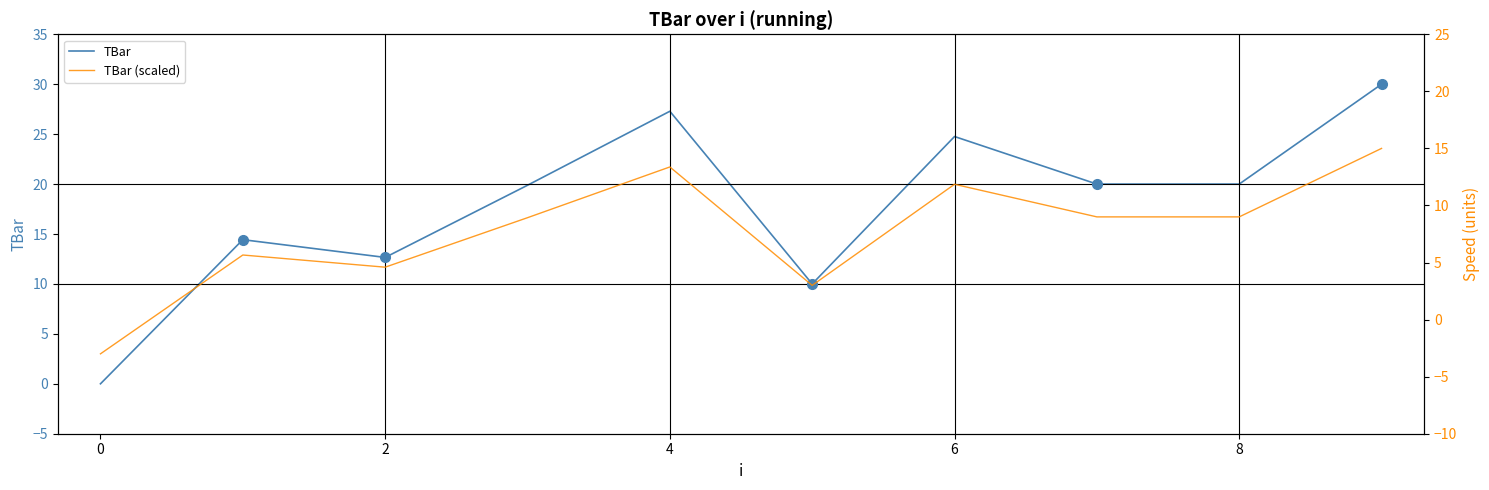

True or false: TBar has a value of 38.5 at 4.

False